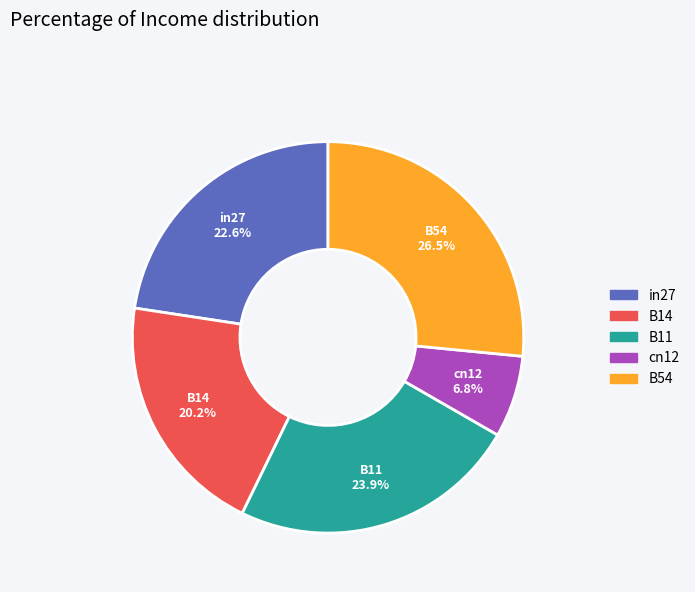

Rank the categories by value from highest to lowest.

B54, B11, in27, B14, cn12